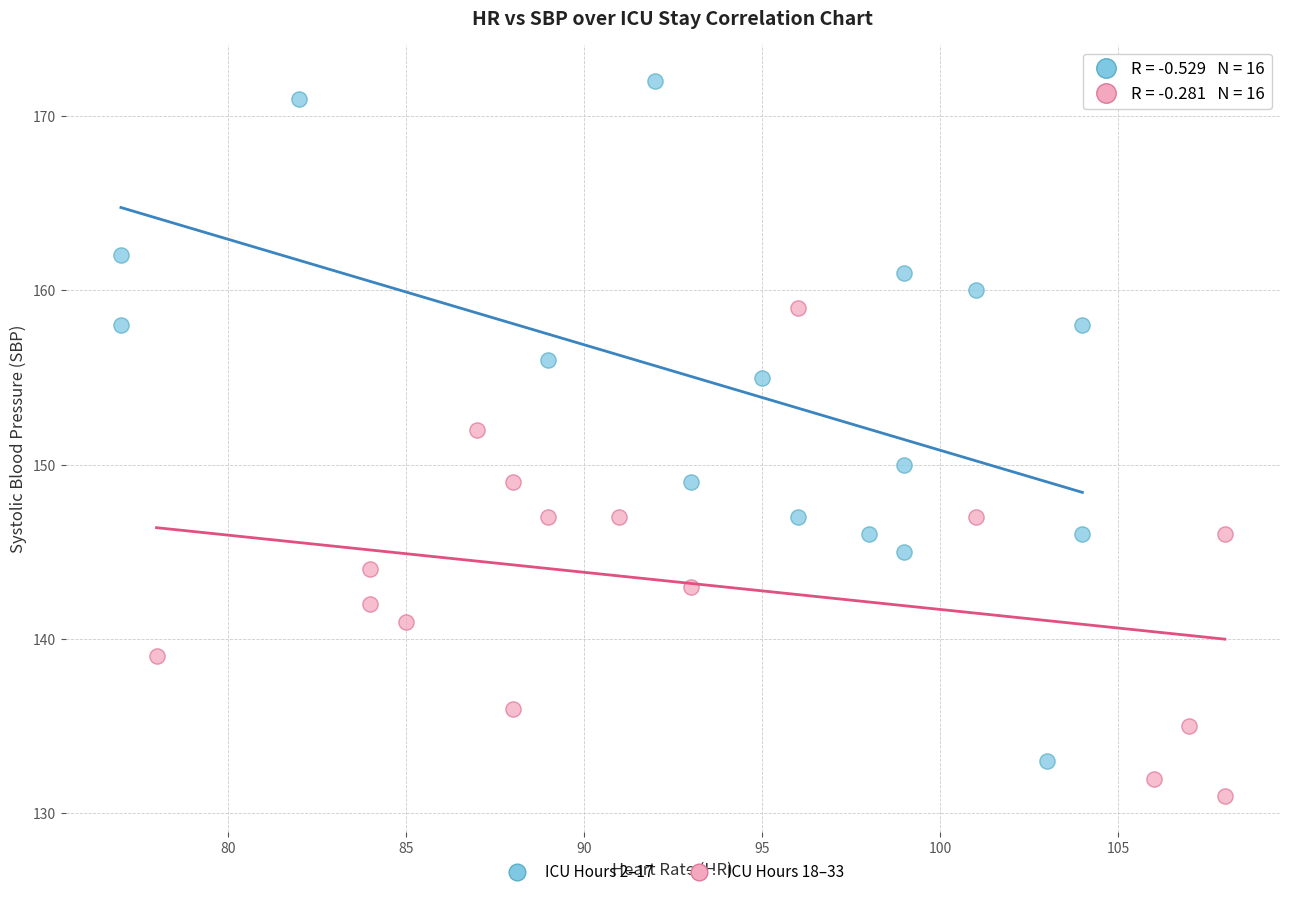

Which series contains the highest Y value?

ICU Hours 2–17